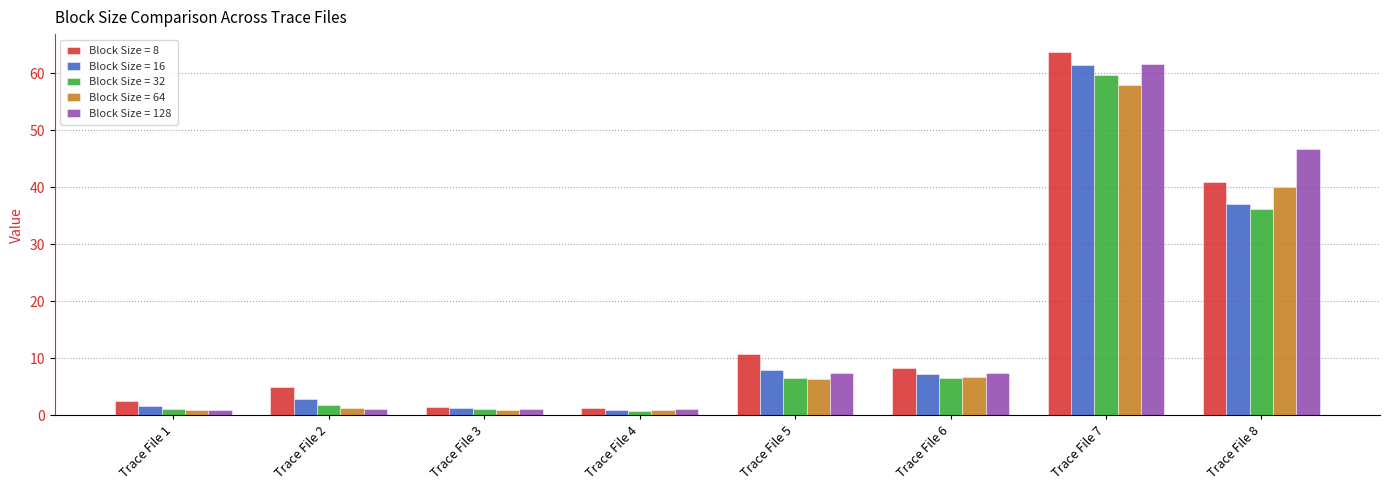

How many bars are there in each group?

5